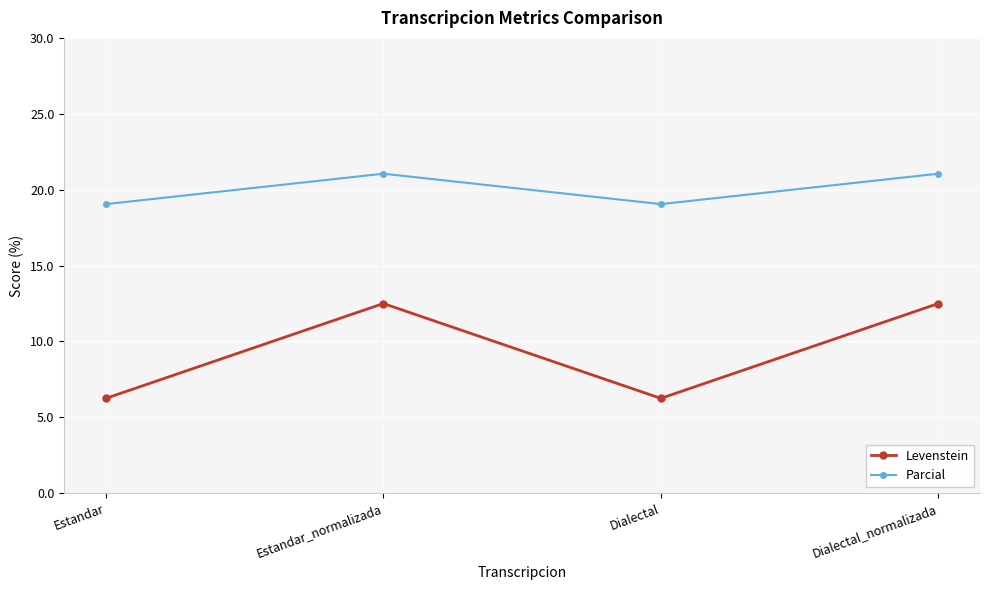

The Parcial series shows 21.1 at Estandar_normalizada. True or false?

True